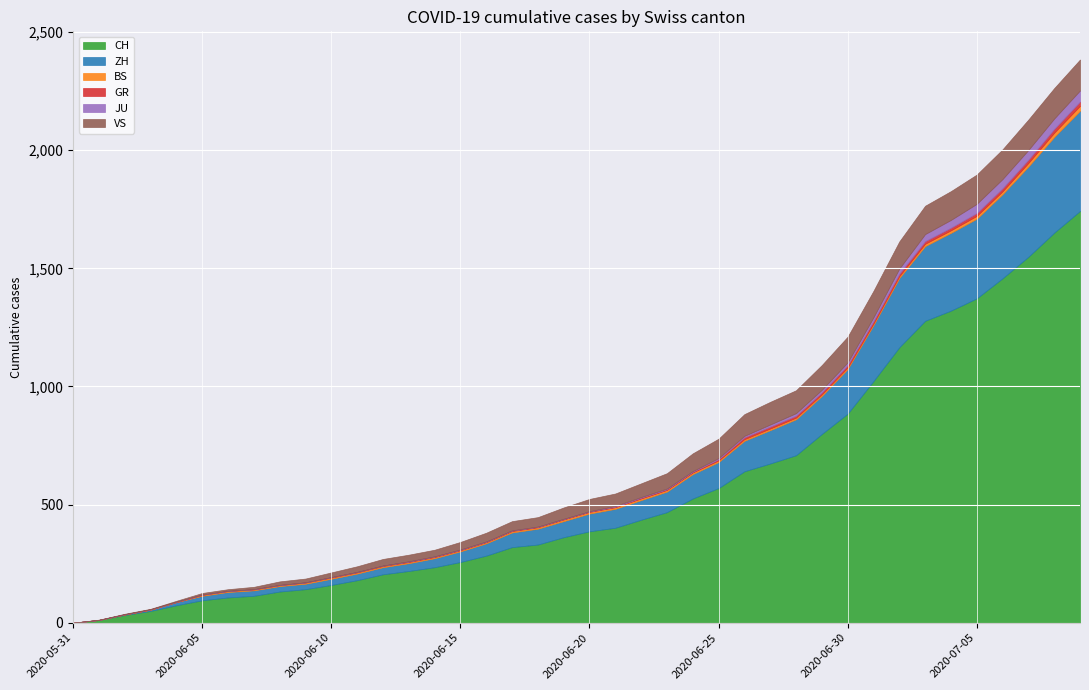

Rank the series at 2020-06-26 from highest to lowest value.

CH, ZH, VS, GR, BS, JU